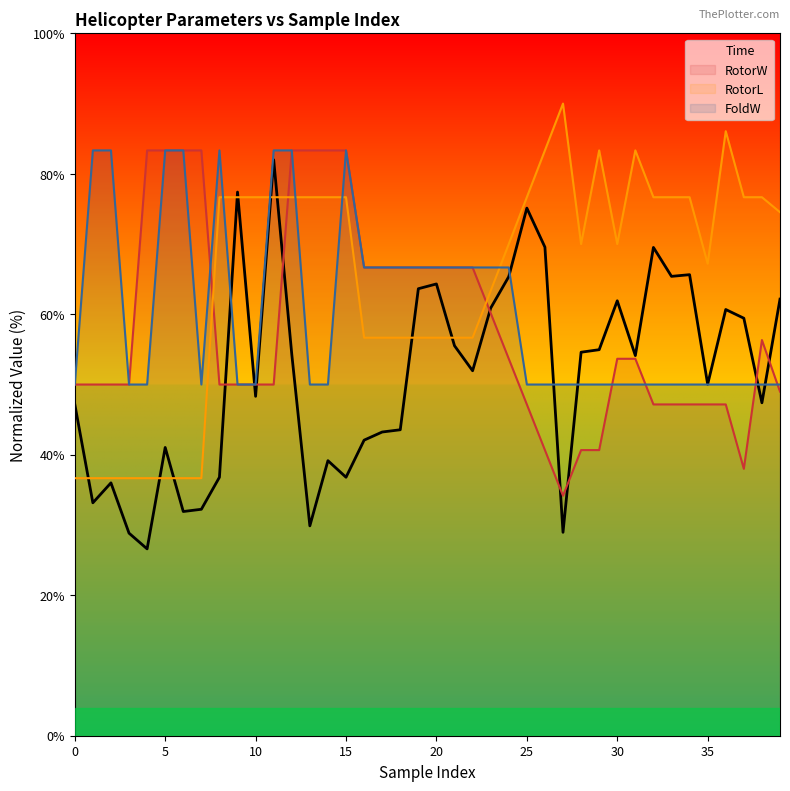

True or false: FoldW and RotorL intersect in this chart.

True